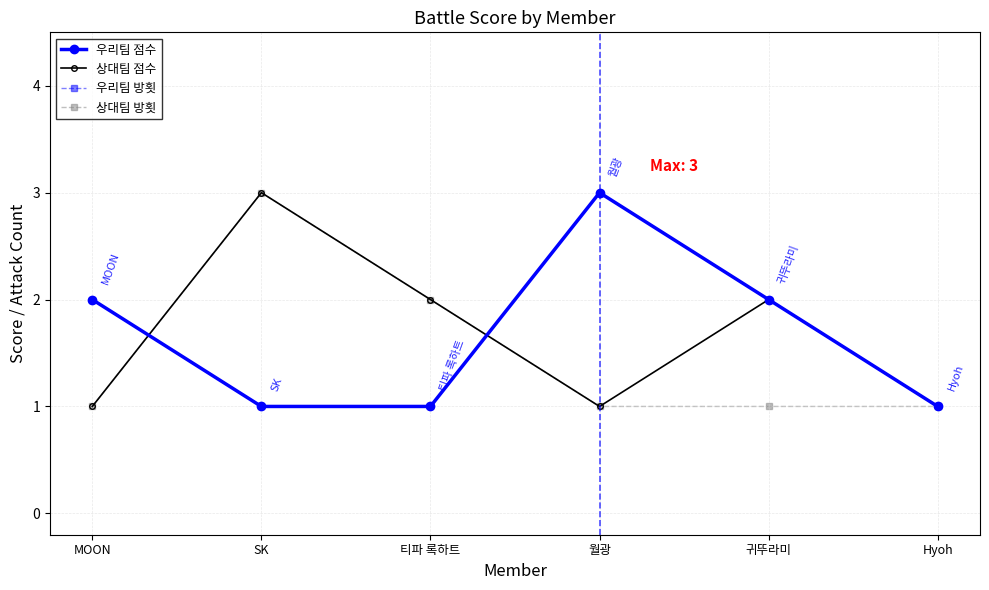

Reading left to right, what are all the values shown in this chart?

우리팀 점수: MOON=2	SK=1	티파 록하트=1	월광=3	귀뚜라미=2	Hyoh=1
상대팀 점수: MOON=1	SK=3	티파 록하트=2	월광=1	귀뚜라미=2	Hyoh=1
우리팀 방횟: MOON=2	SK=1	티파 록하트=1	월광=3	귀뚜라미=2	Hyoh=1
상대팀 방횟: MOON=1	SK=3	티파 록하트=2	월광=1	귀뚜라미=1	Hyoh=1